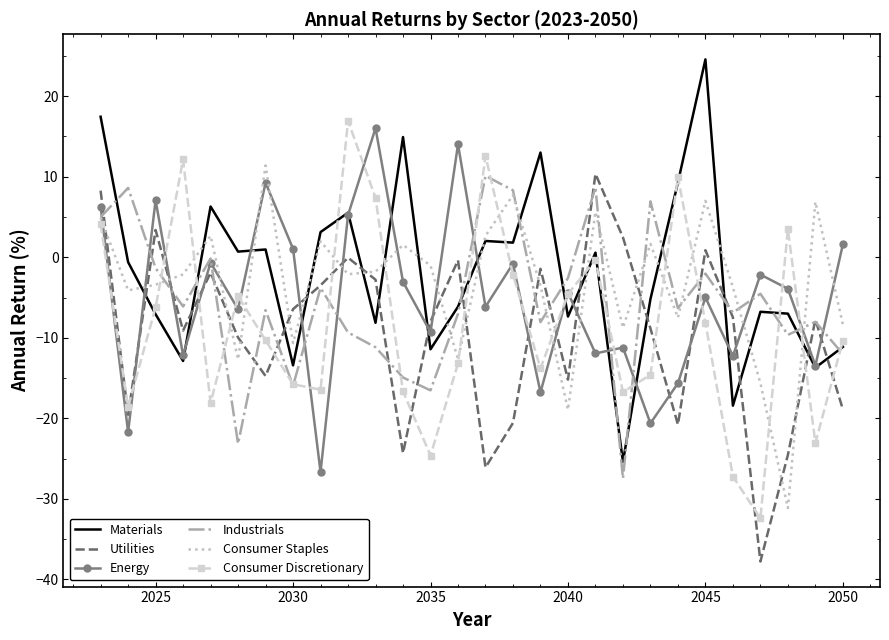

What is the smallest value displayed?

-37.8